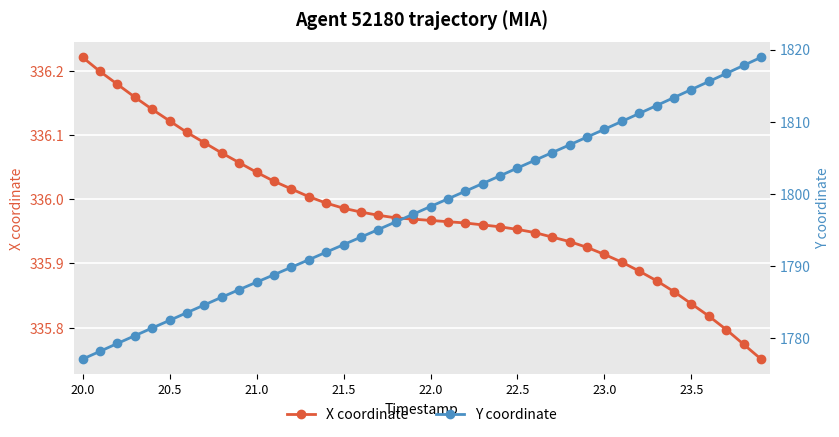

True or false: Y coordinate and X coordinate cross at least once.

False